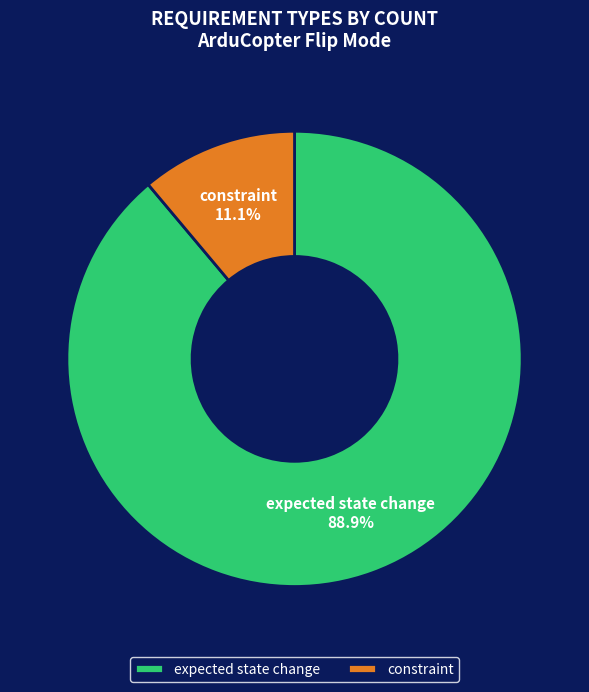

To the nearest percent, what portion does constraint represent?

11%